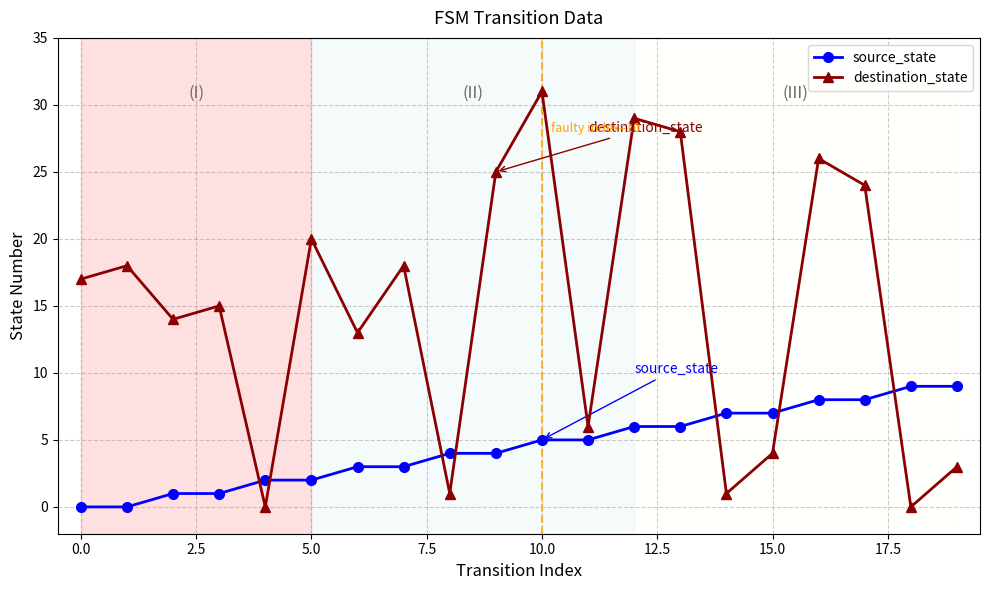

What is the value of the destination_state point at the 16th from the left?

4